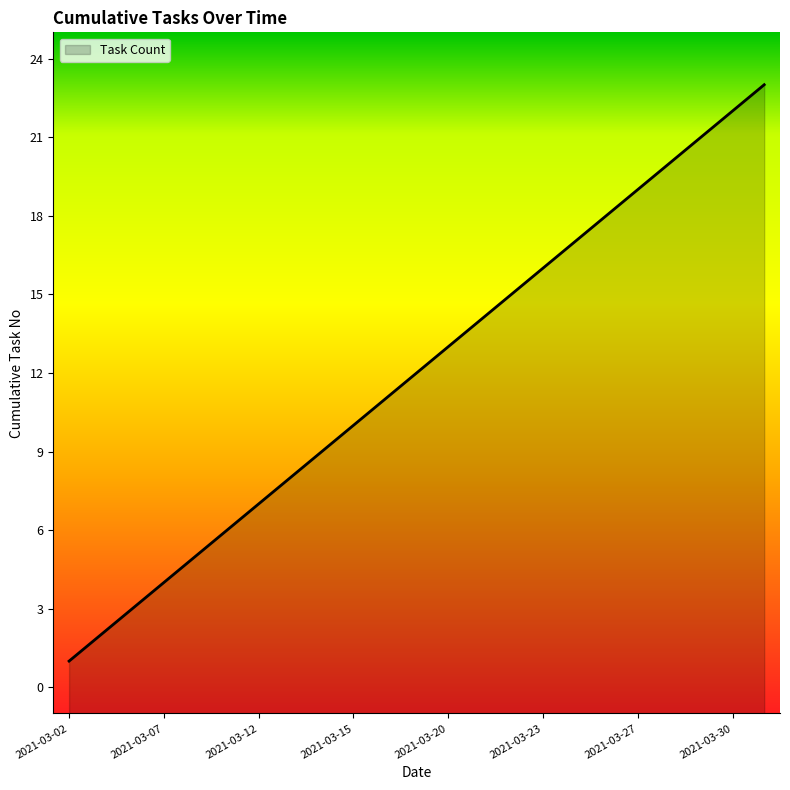

What is the minimum value shown in the chart?

1